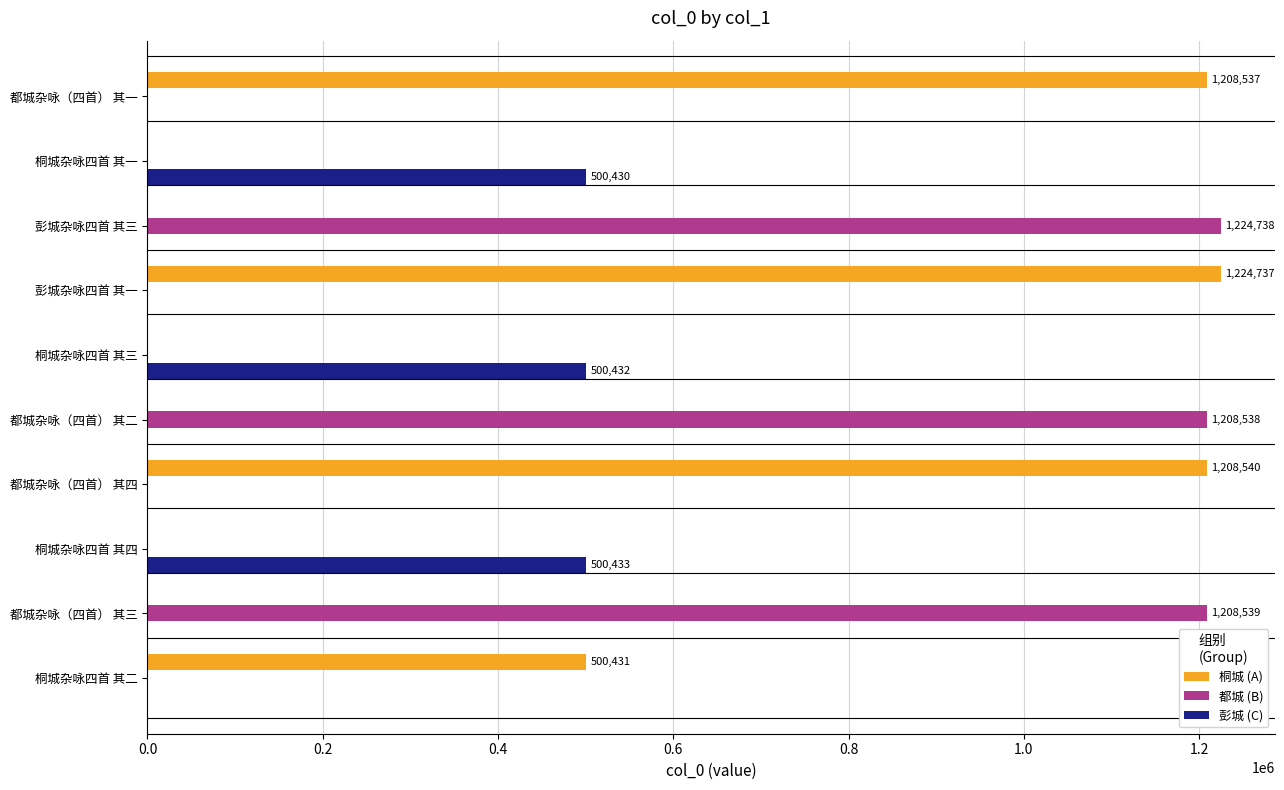

What is the maximum value for 桐城 (A)?

1224737